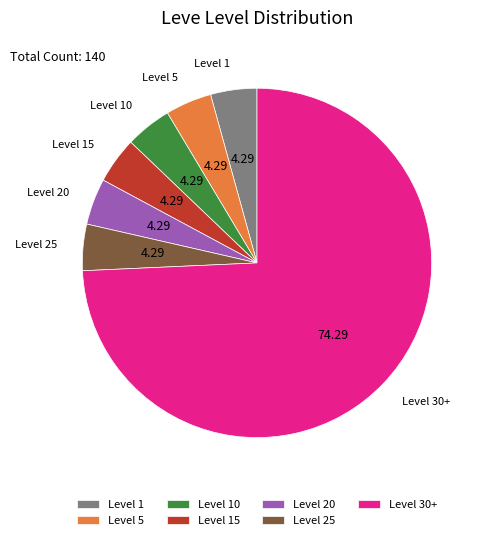

Does any single category account for the majority?

Yes